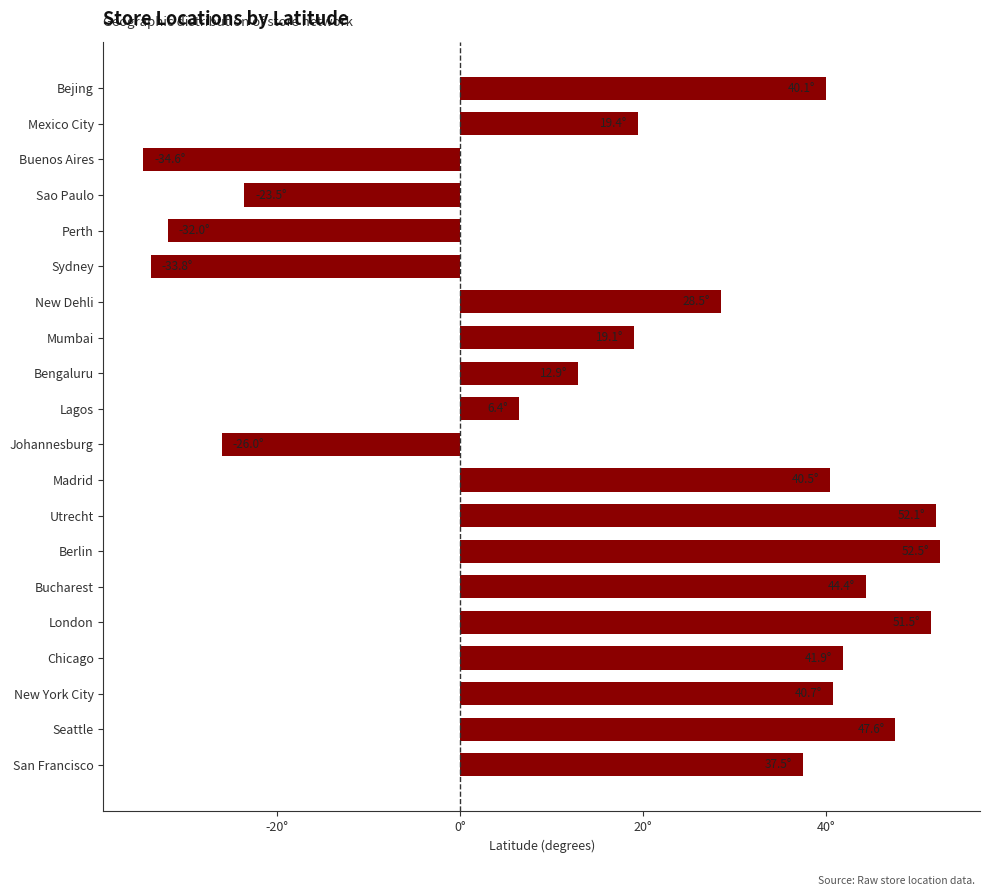

Are the bars horizontal?

Yes